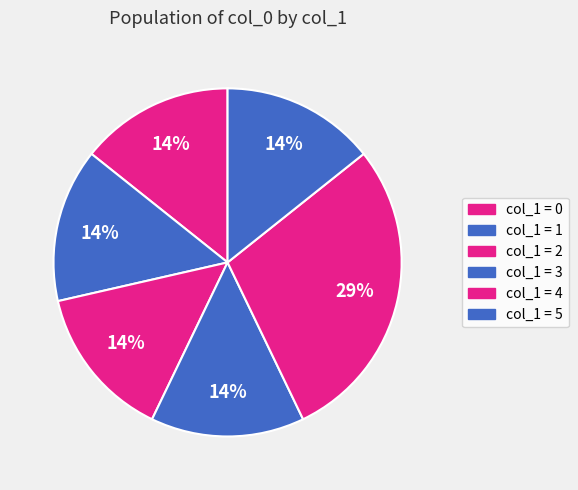

How many slices are in this pie chart?

6